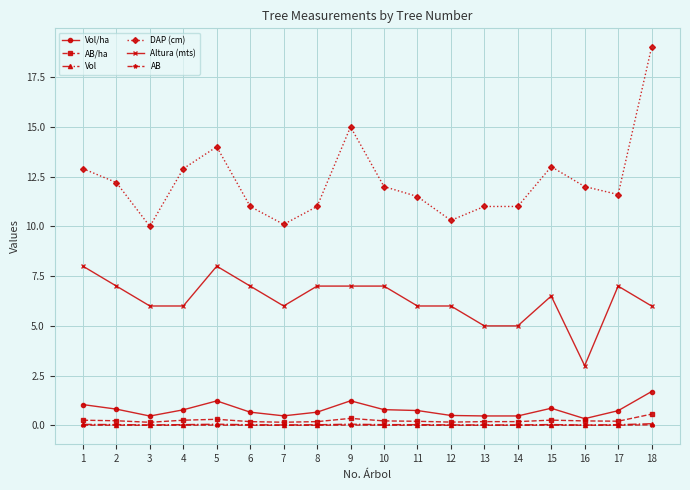

What is the lowest value of the DAP (cm) series?

10.0